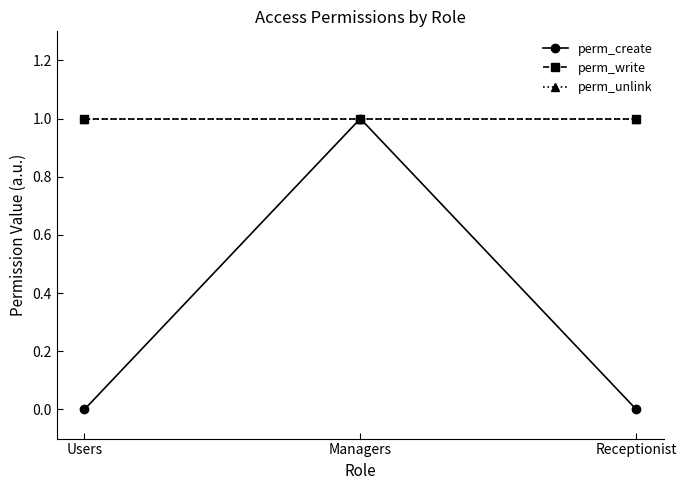

Does the chart have visible grid lines?

No